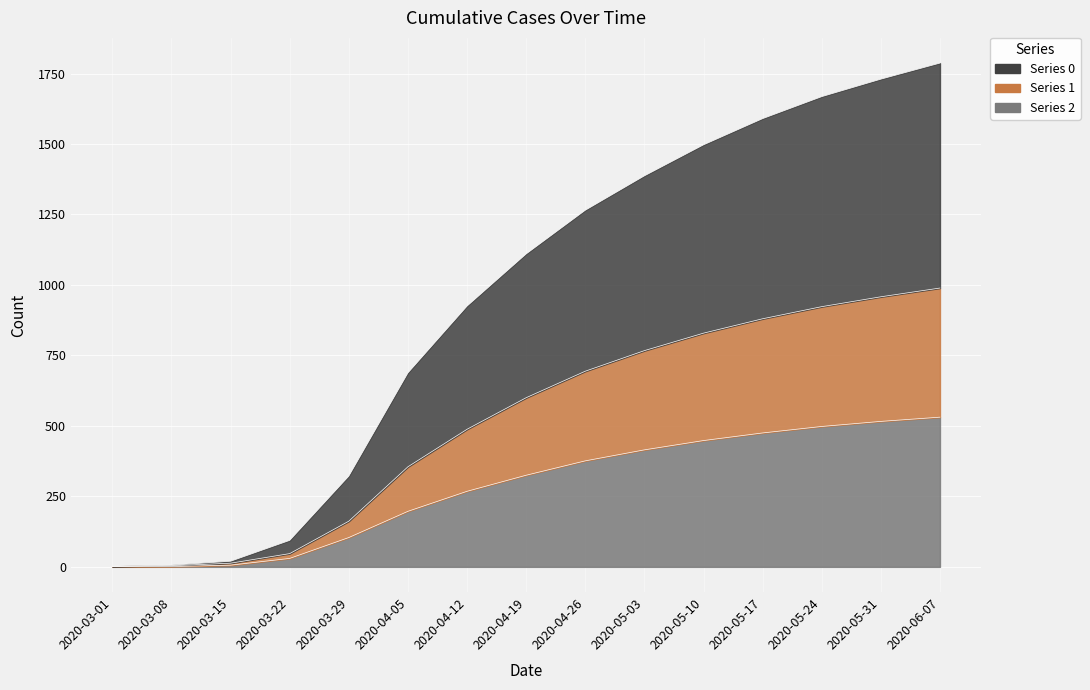

Rank the categories by 2 value from highest to lowest.

2020-06-07, 2020-05-31, 2020-05-24, 2020-05-17, 2020-05-10, 2020-05-03, 2020-04-26, 2020-04-19, 2020-04-12, 2020-04-05, 2020-03-29, 2020-03-22, 2020-03-15, 2020-03-01, 2020-03-08